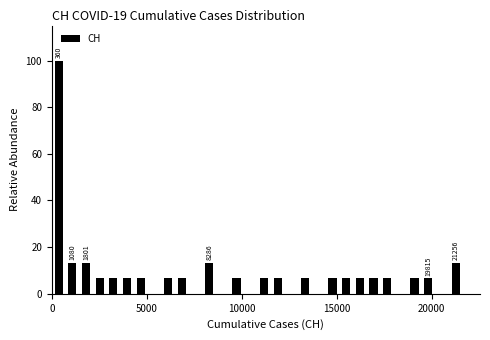

Around what value on the x-axis is the tallest bar? Give the approximate position of its centre, as read against the axis.

500